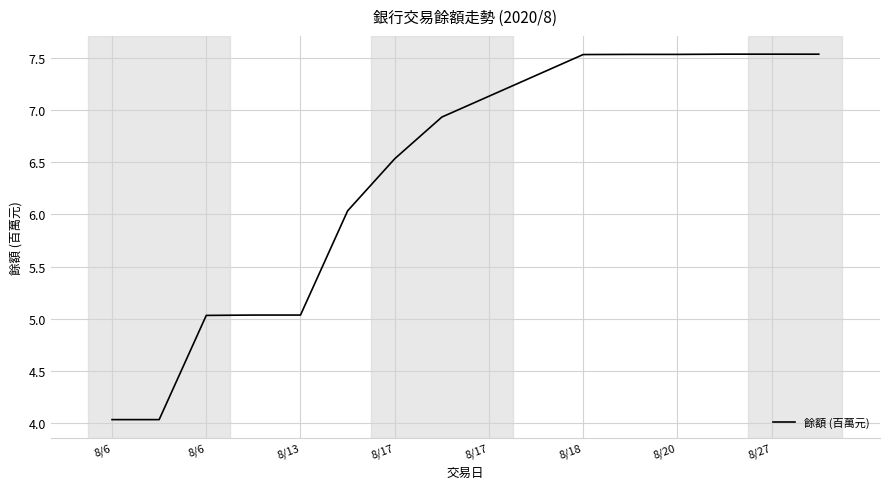

What is the difference between the maximum and second lowest values?

3.5